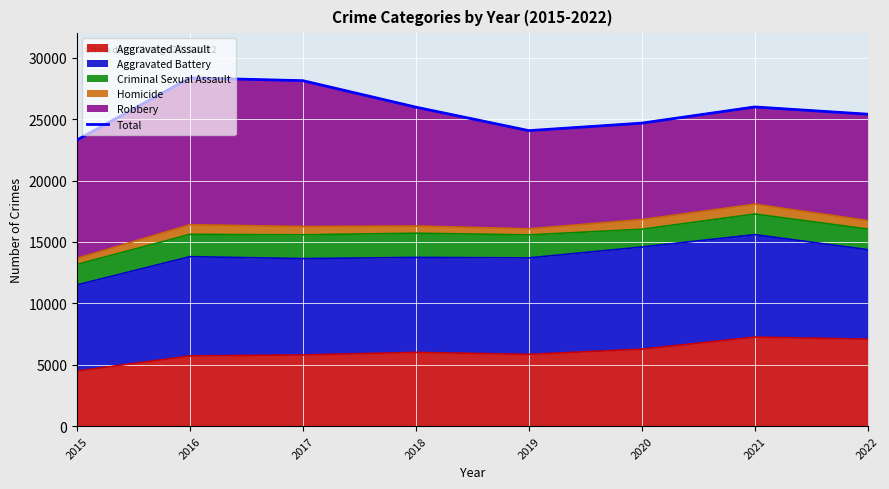

How many lines are shown in the chart?

1